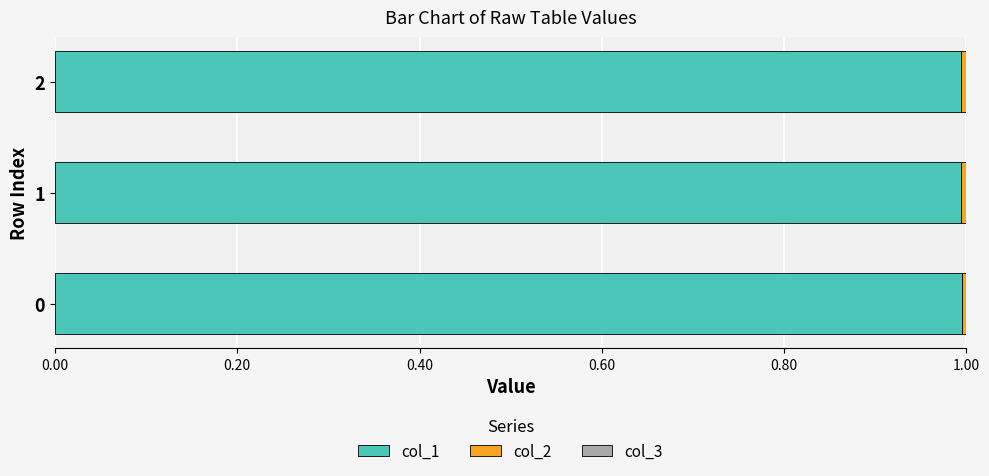

True or false: col_1 has a value of 0.3 at 0.

False